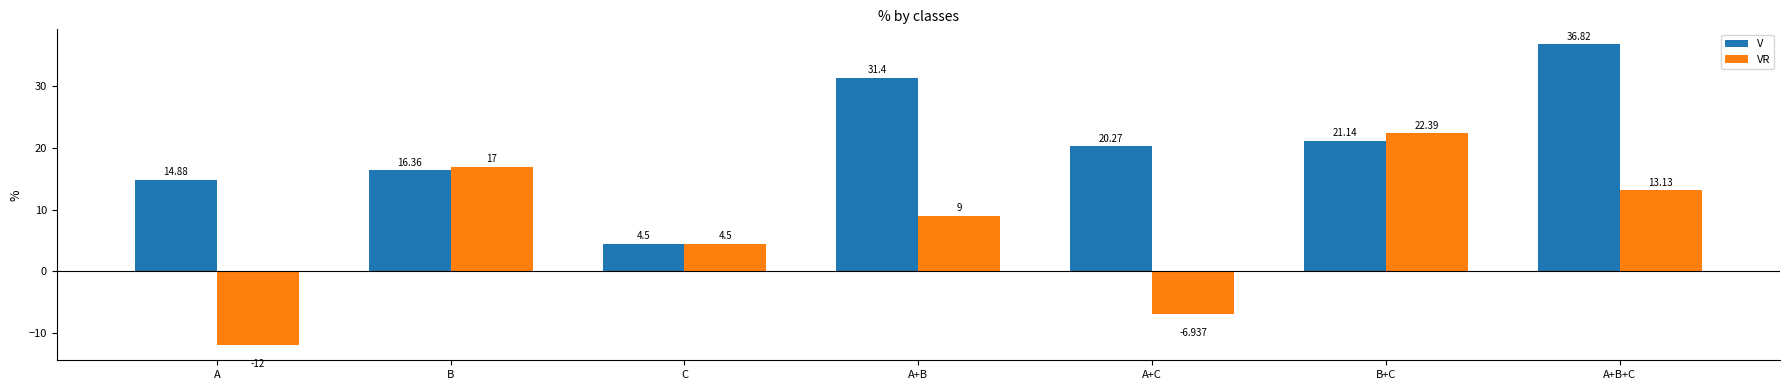

What is the sum of the VR values at A+B+C and A+B?

22.1